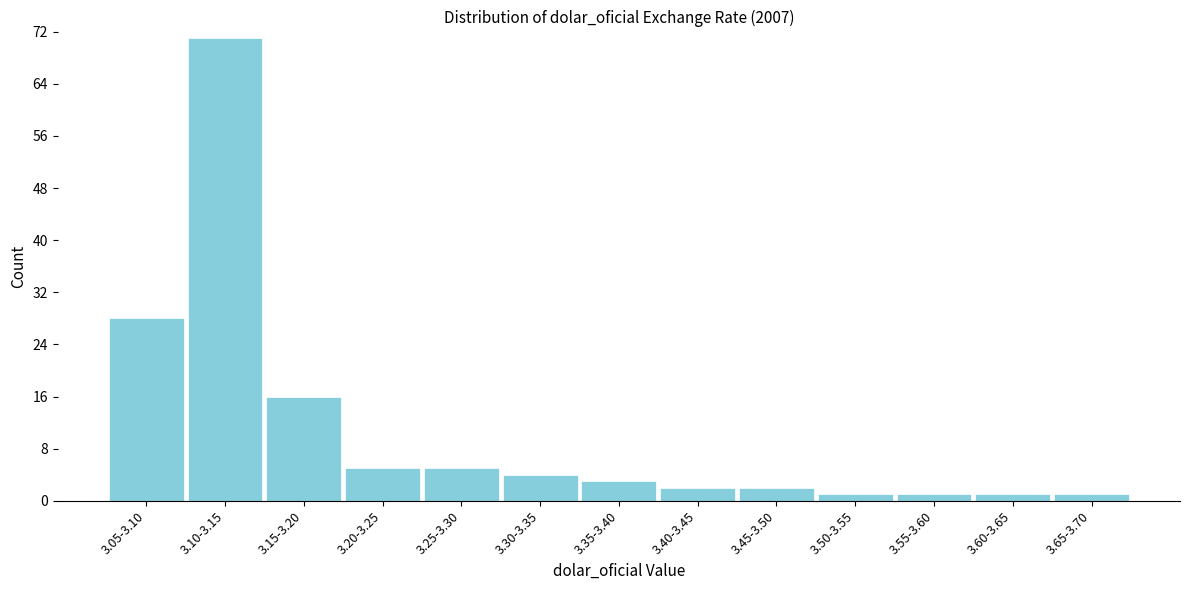

Reading left to right, extract all data points from this chart.

3.05-3.10=28	3.10-3.15=71	3.15-3.20=16	3.20-3.25=5	3.25-3.30=5	3.30-3.35=4	3.35-3.40=3	3.40-3.45=2	3.45-3.50=2	3.50-3.55=1	3.55-3.60=1	3.60-3.65=1	3.65-3.70=1